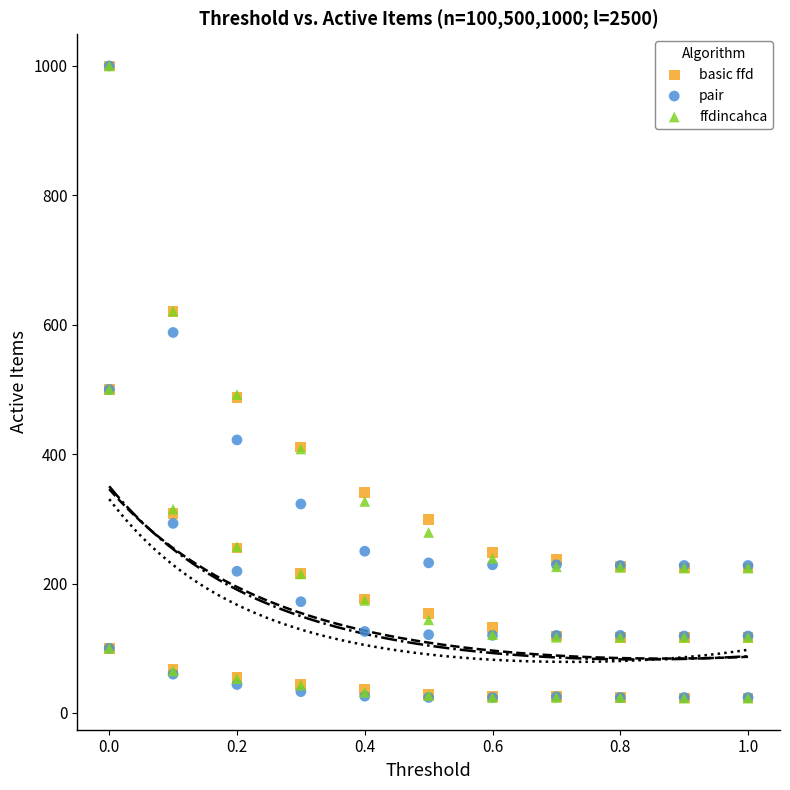

What are all the series names shown in the legend?

basic ffd, pair, ffdincahca